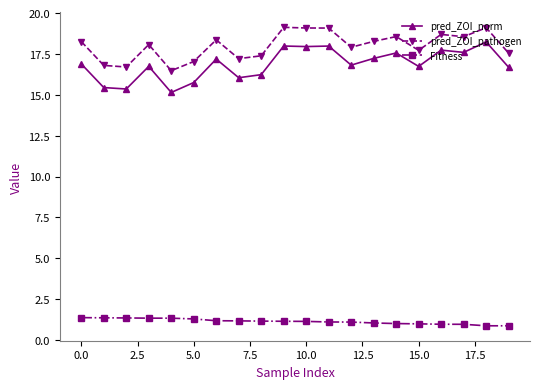

What is the lowest value of the pred_ZOI_pathogen series?

16.5